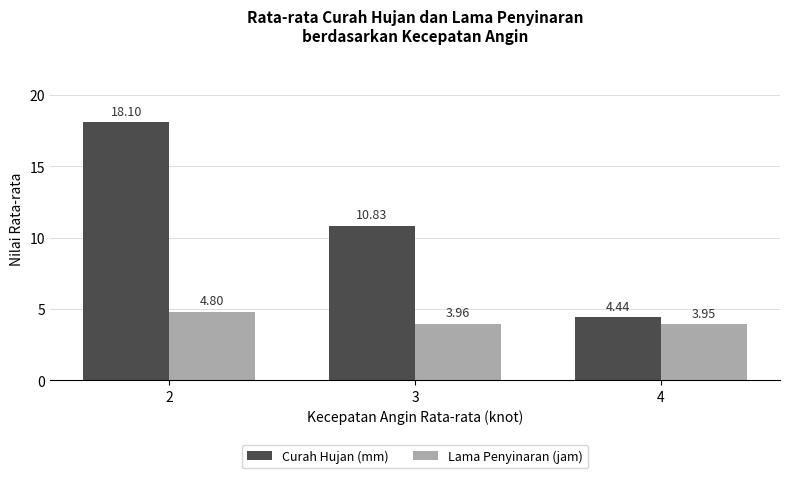

The Lama Penyinaran (jam) series shows 2.0 at 3. True or false?

False